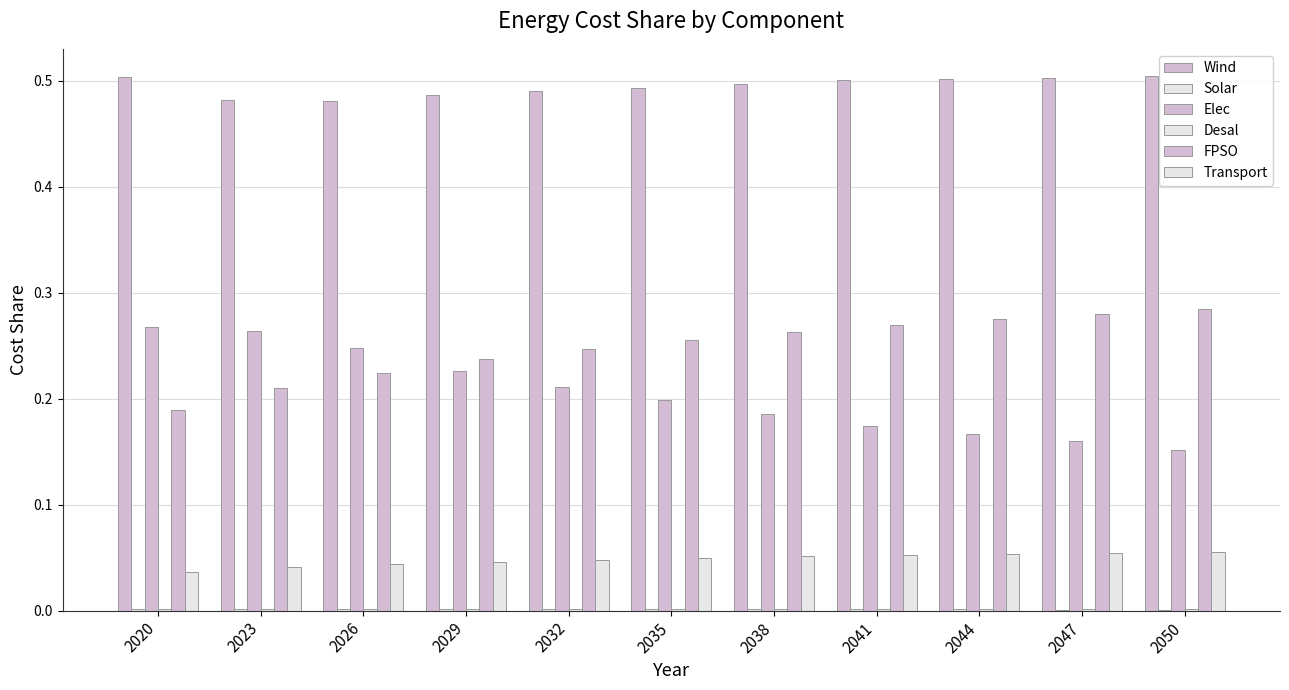

List the series in order of their peak value, highest first.

Wind, FPSO, Elec, Transport, Desal, Solar